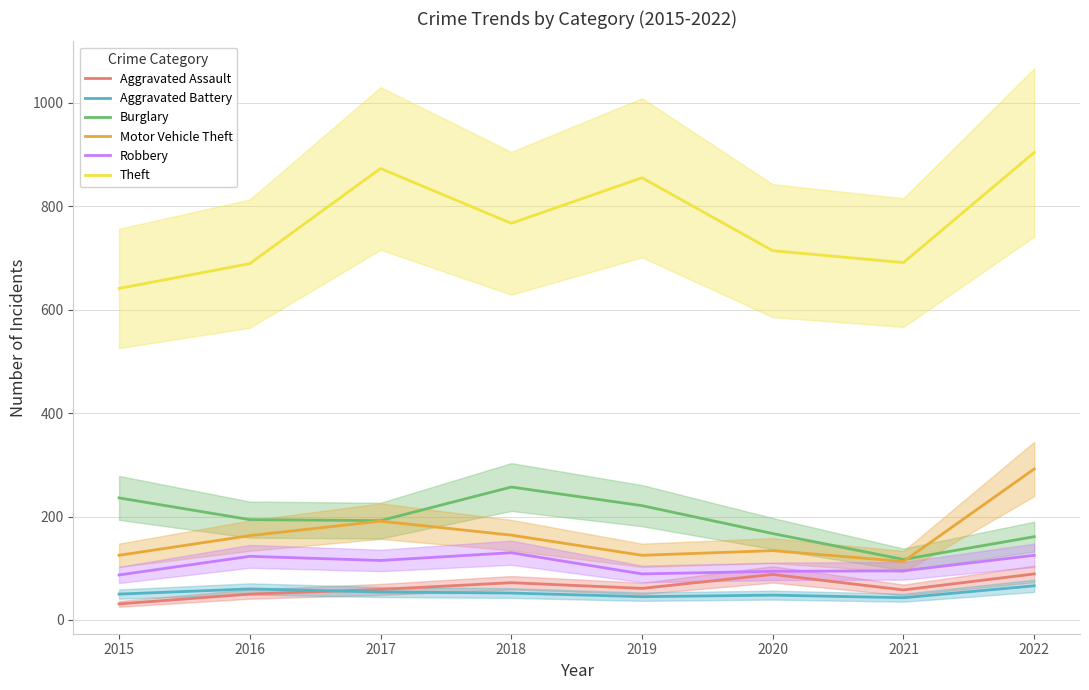

True or false: Aggravated Battery and Theft intersect in this chart.

False